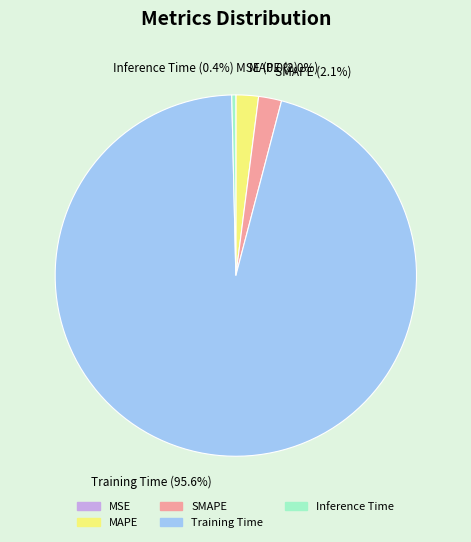

Between Inference Time and MAPE, which is larger?

MAPE